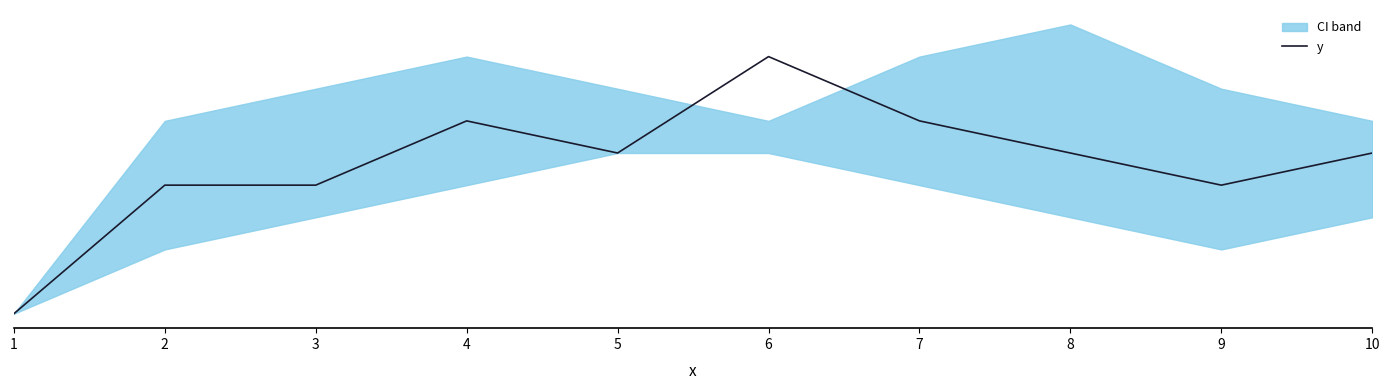

What is the value of the 4th point from the left?

6